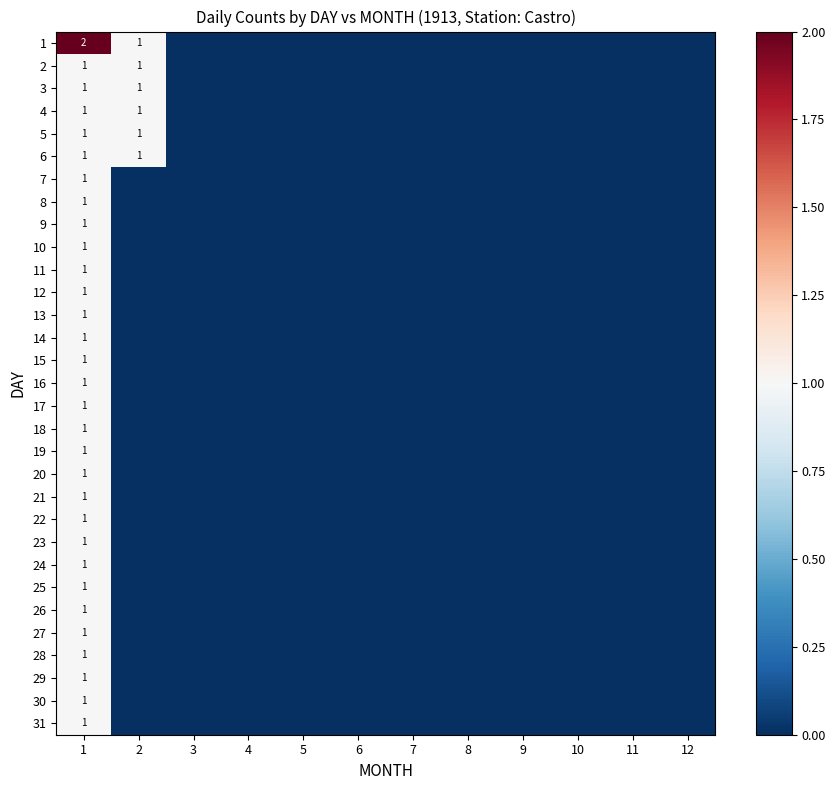

What is the total value across all series at 1?

32